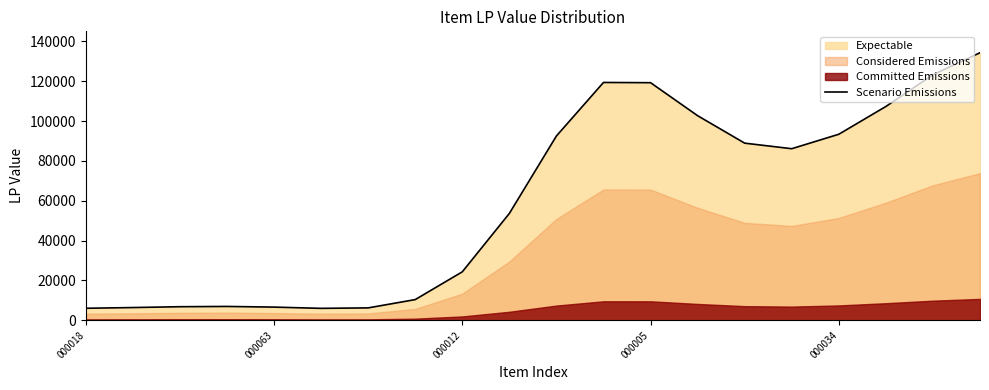

How many values exceed 86165?

10